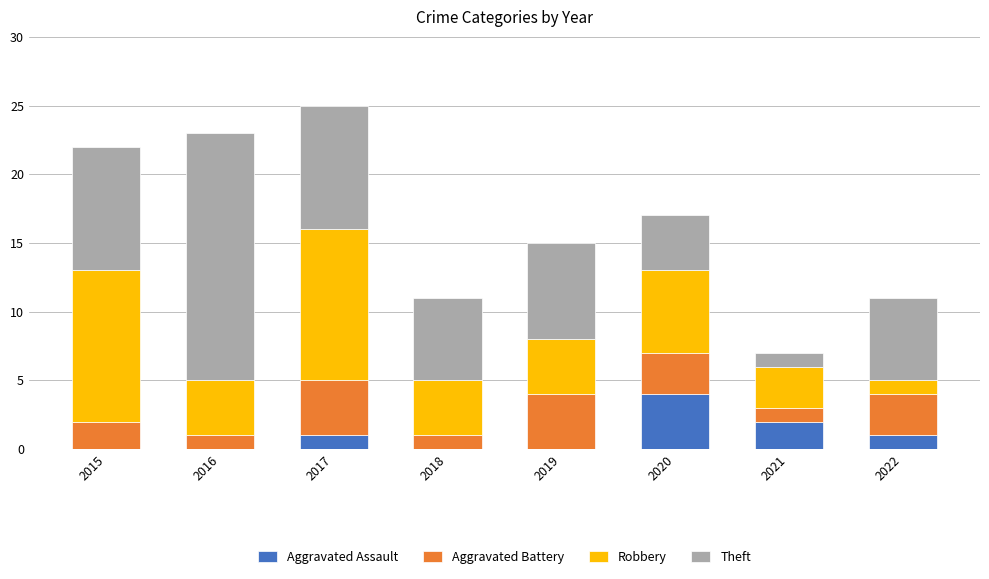

How many categories are shown in the chart?

8